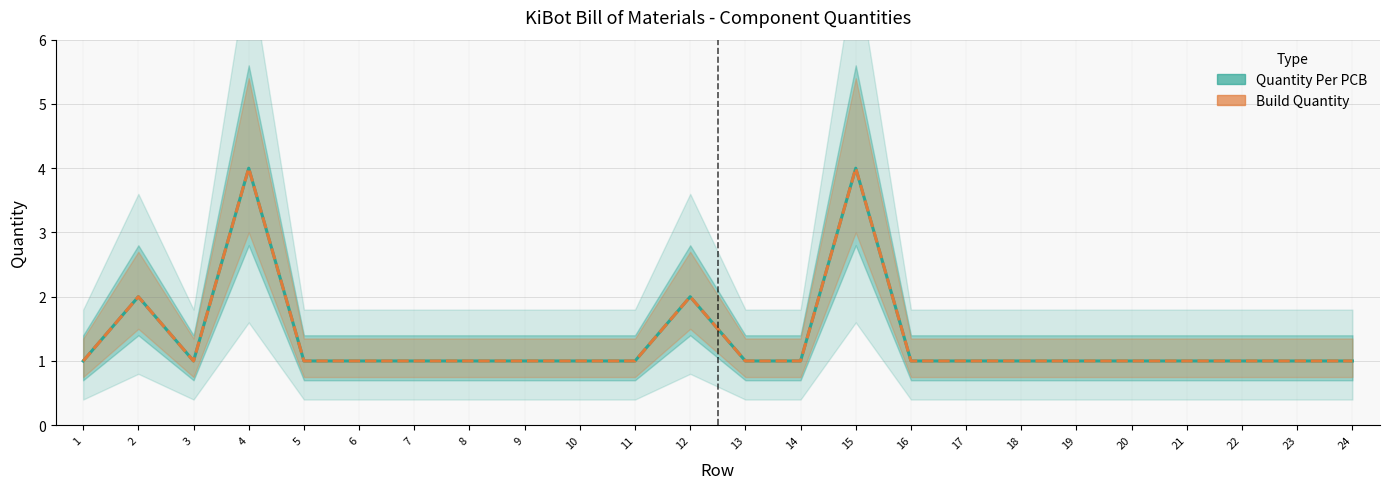

Where is Build Quantity nearest to the value 2?

2